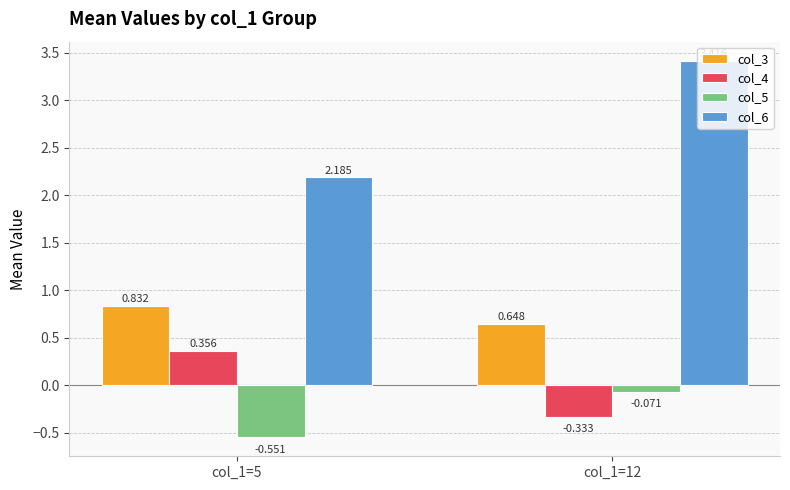

Is the value of col_3 at col_1=12 greater than the value of col_5 at col_1=12?

Yes